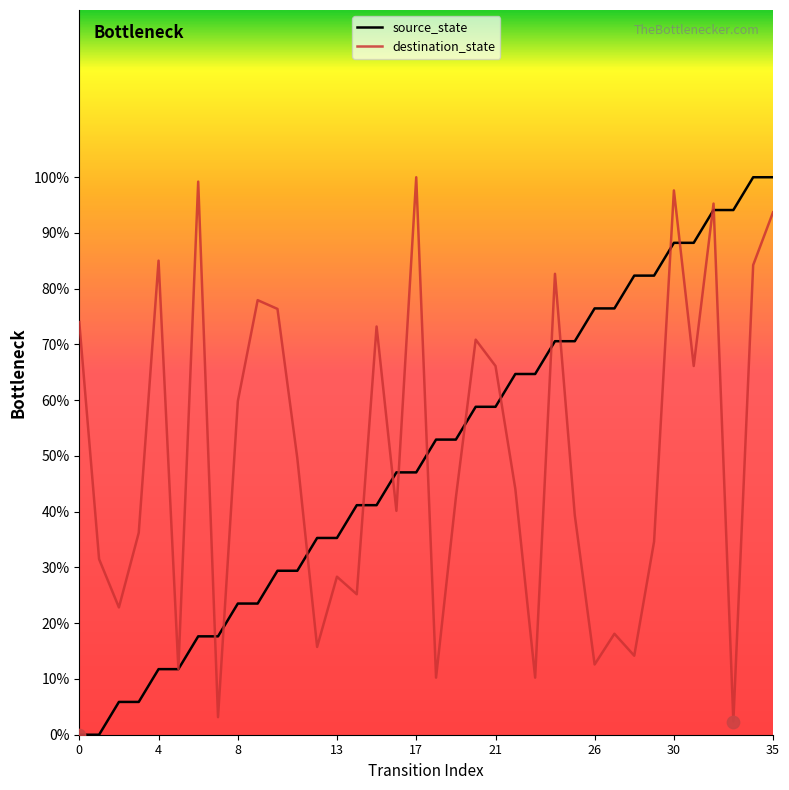

What is the maximum value for source_state?

100.0